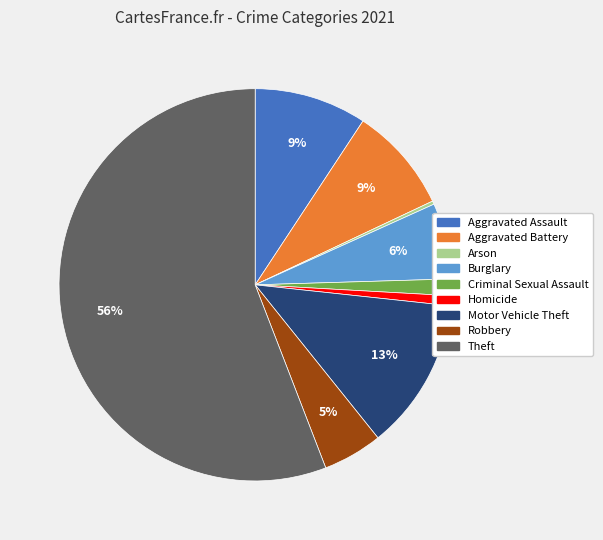

To the nearest percent, what is the difference between the Aggravated Battery and Robbery slice percentages?

4%